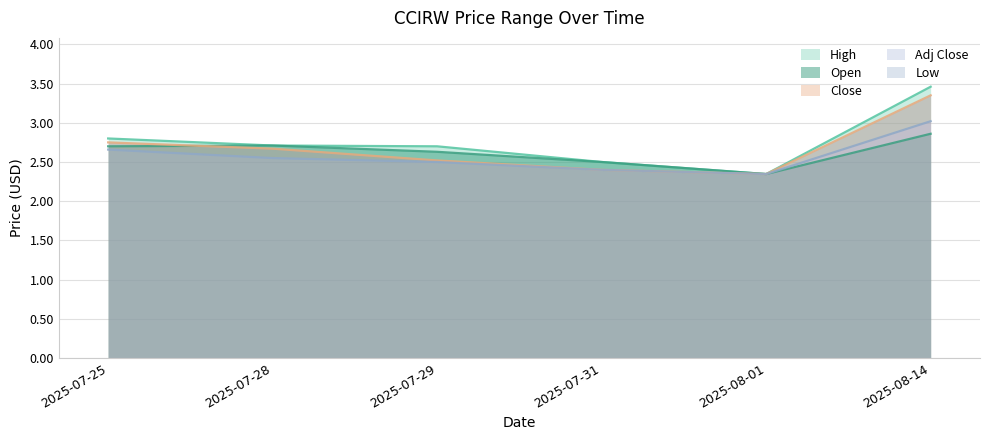

Is it true that Low equals 1.7 at 2025-07-28?

False